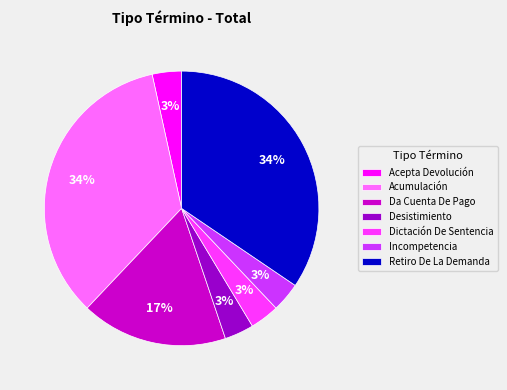

Is there a majority slice in this chart?

No